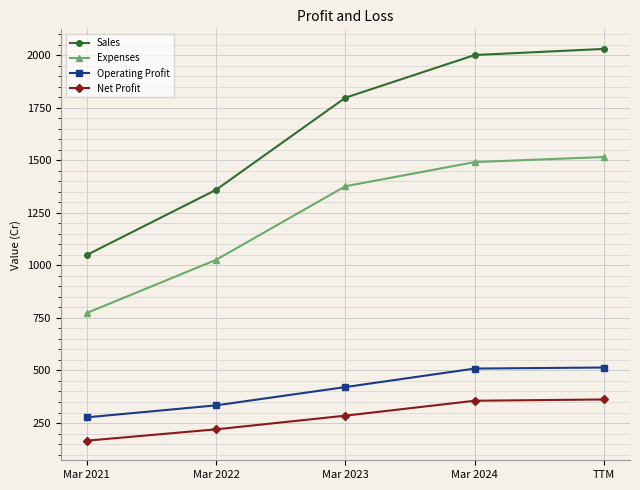

What is the smallest value displayed?

166